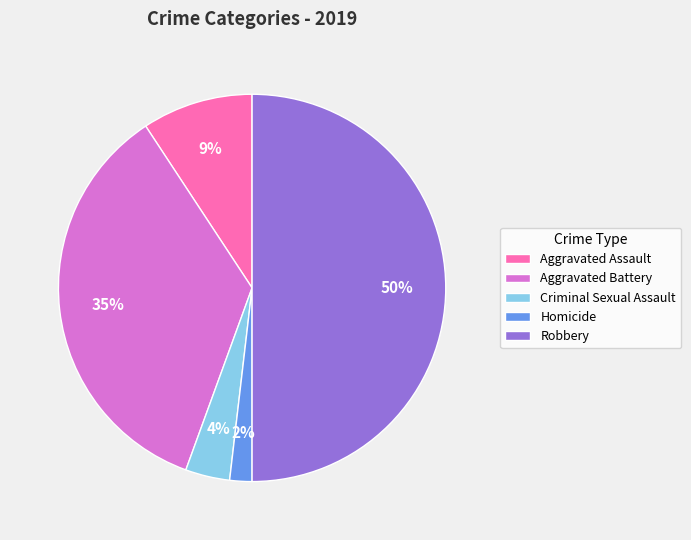

True or false: Aggravated Assault accounts for 9% of the total.

True